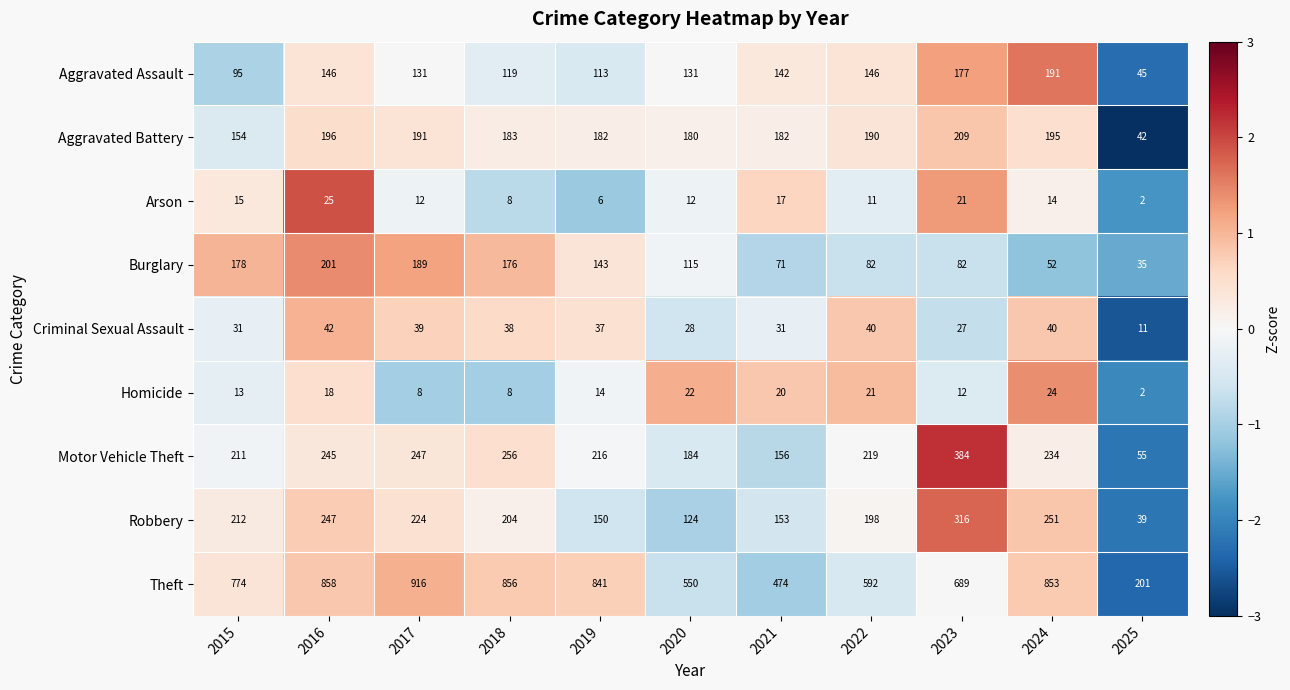

List the series in order of their peak value, highest first.

Theft, Motor Vehicle Theft, Robbery, Aggravated Battery, Burglary, Aggravated Assault, Criminal Sexual Assault, Arson, Homicide